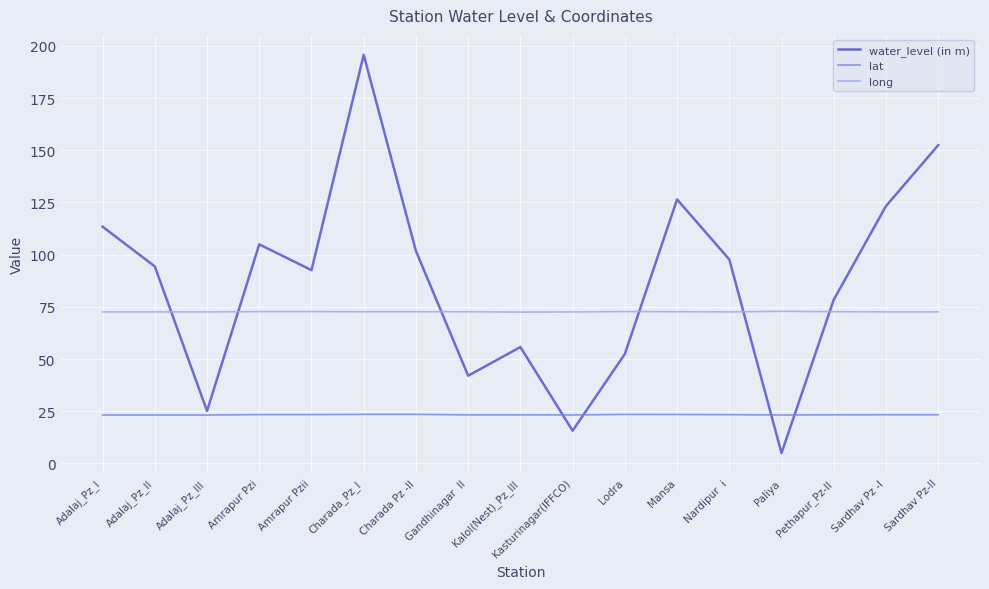

Is it true that long equals 72.6 at Gandhinagar  II?

True